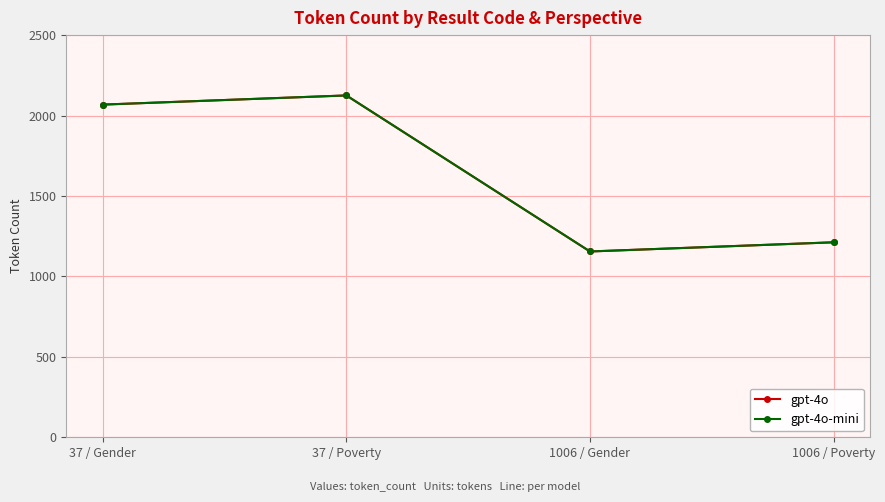

True or false: gpt-4o-mini and gpt-4o cross at least once.

False